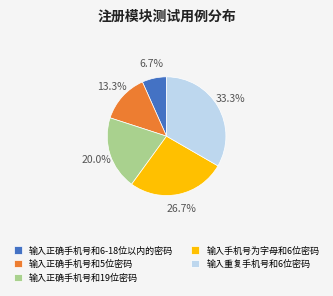

To the nearest percent, what portion does 输入正确手机号和6-18位以内的密码 represent?

7%